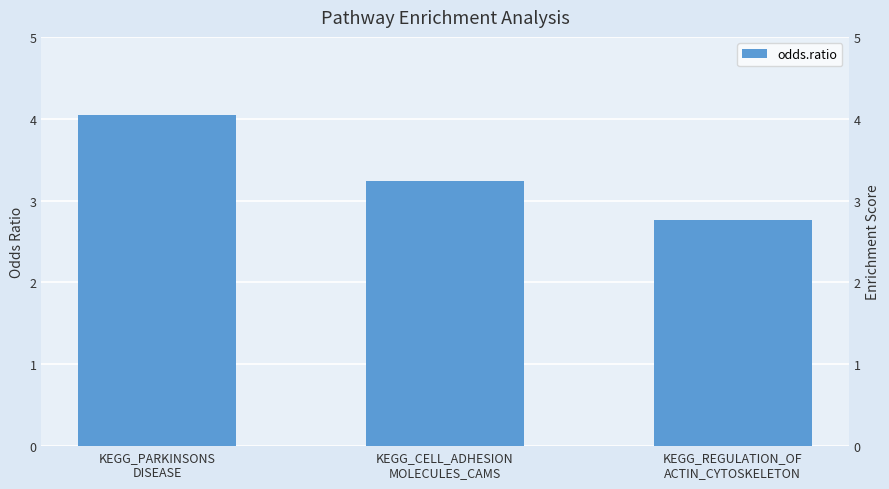

List the labels in order of value, smallest first.

KEGG_REGULATION_OF
ACTIN_CYTOSKELETON, KEGG_CELL_ADHESION
MOLECULES_CAMS, KEGG_PARKINSONS
DISEASE